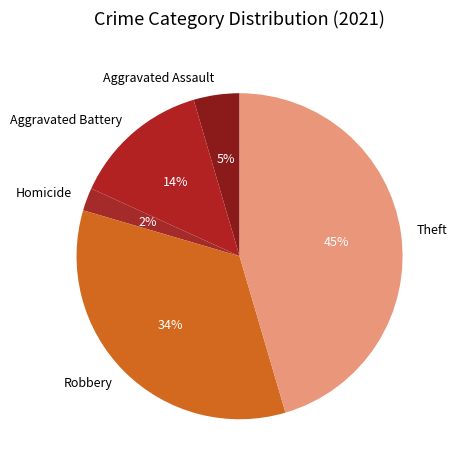

Is the sum of Robbery and Aggravated Battery greater than half?

No